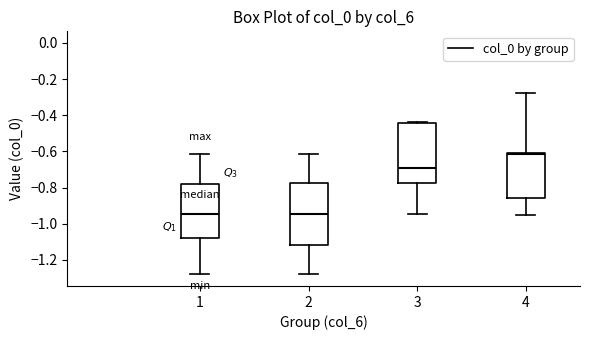

Reading left to right, transcribe this box plot: for each box, give where its median line is, the range the box spans, and where its two whiskers end, as read against the y-axis. The values are not printed on the chart, so give them approximately, as read against the axis.

1: median -0.94, box -1.08 to -0.78, whiskers -1.28 to -0.62
2: median -0.94, box -1.12 to -0.78, whiskers -1.28 to -0.62
3: median -0.70, box -0.78 to -0.44, whiskers -0.94 to -0.44
4: median -0.62, box -0.86 to -0.60, whiskers -0.94 to -0.28